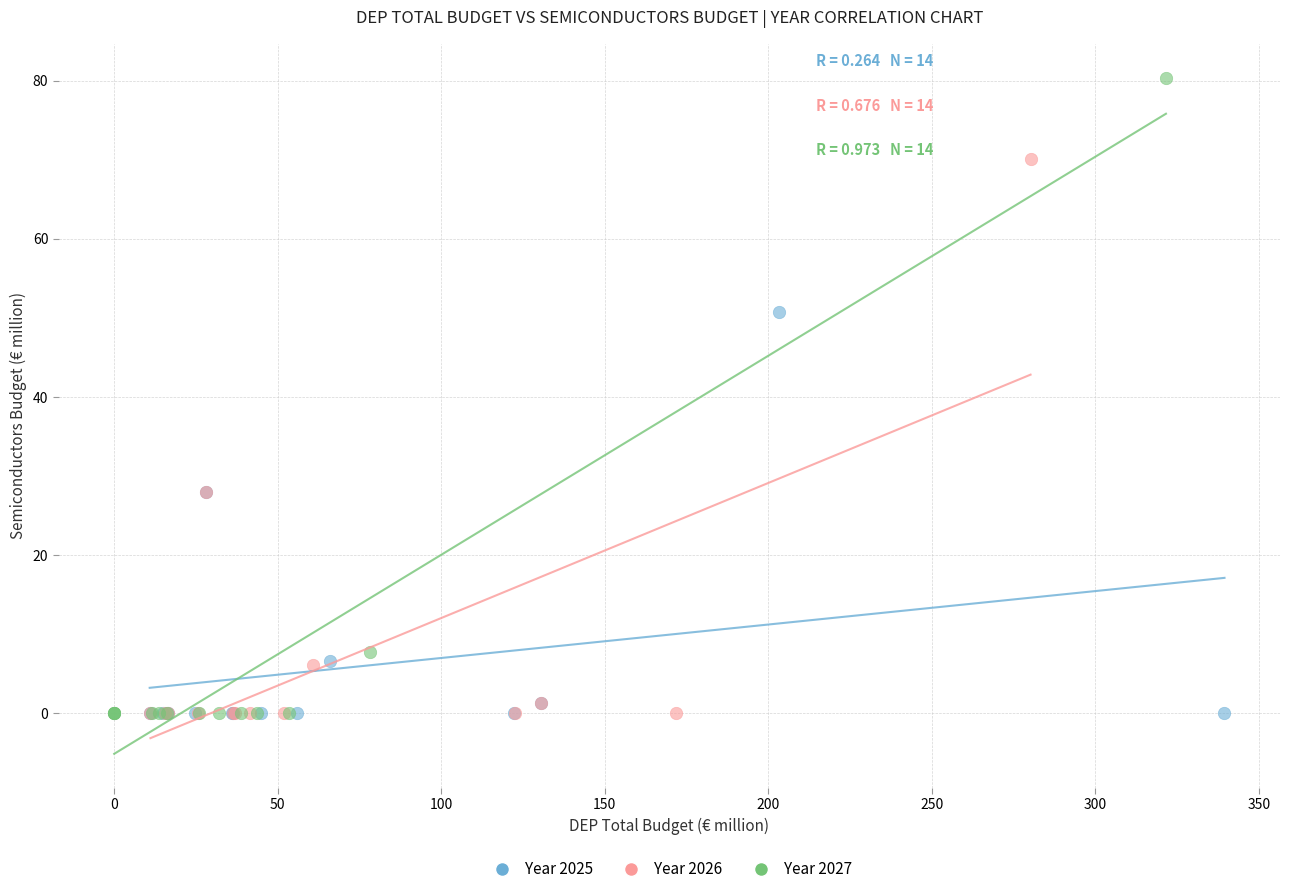

Which series contains the highest Y value?

Year 2027